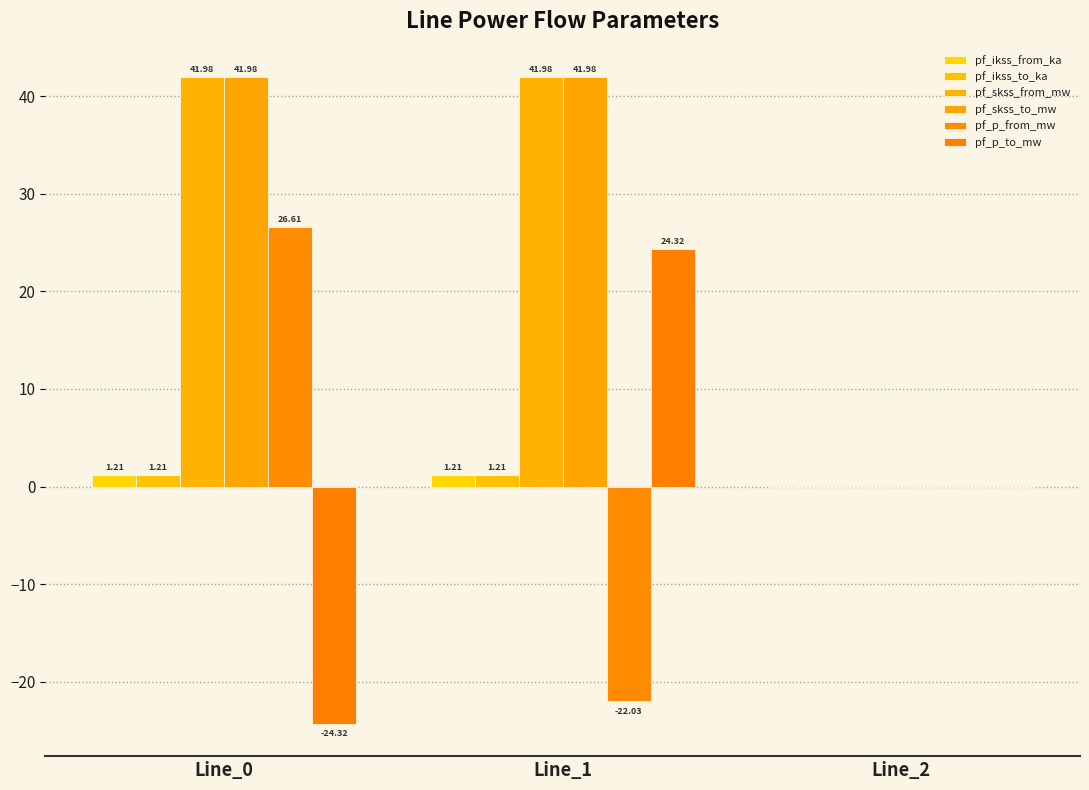

What is the value of the pf_p_to_mw bar at the 1st from the left?

-24.3